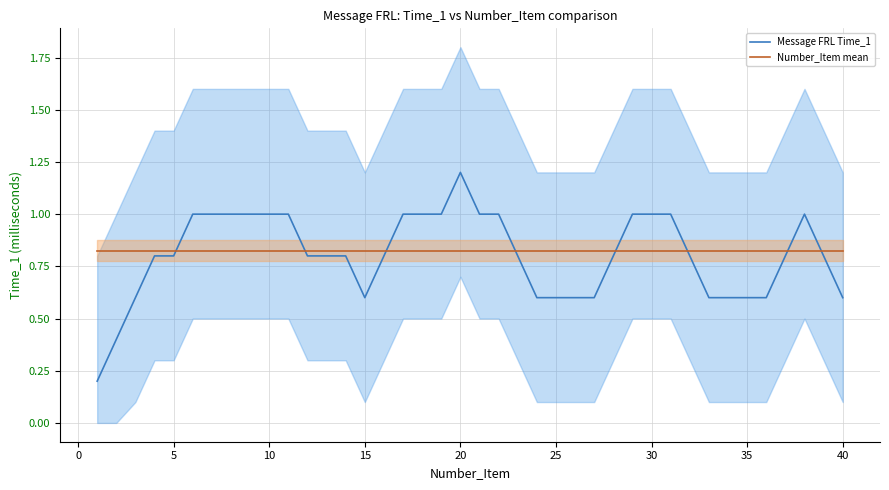

Reading left to right, transcribe all the data shown in this chart.

Message FRL Time_1: 0.2	0.4	0.6	0.8	0.8	1.0	1.0	1.0	1.0	1.0	1.0	0.8	0.8	0.8	0.6	0.8	1.0	1.0	1.0	1.2	1.0	1.0	0.8	0.6	0.6	0.6	0.6	0.8	1.0	1.0	1.0	0.8	0.6	0.6	0.6	0.6	0.8	1.0	0.8	0.6
Number_Item mean: 0.8	0.8	0.8	0.8	0.8	0.8	0.8	0.8	0.8	0.8	0.8	0.8	0.8	0.8	0.8	0.8	0.8	0.8	0.8	0.8	0.8	0.8	0.8	0.8	0.8	0.8	0.8	0.8	0.8	0.8	0.8	0.8	0.8	0.8	0.8	0.8	0.8	0.8	0.8	0.8